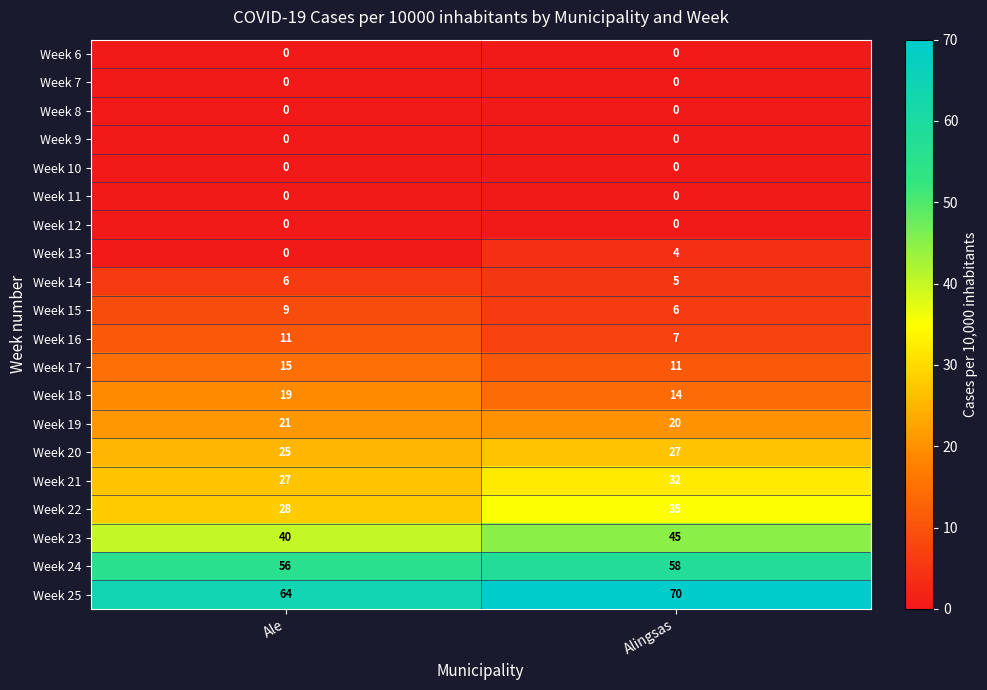

What is the total value across all series at Ale?

321